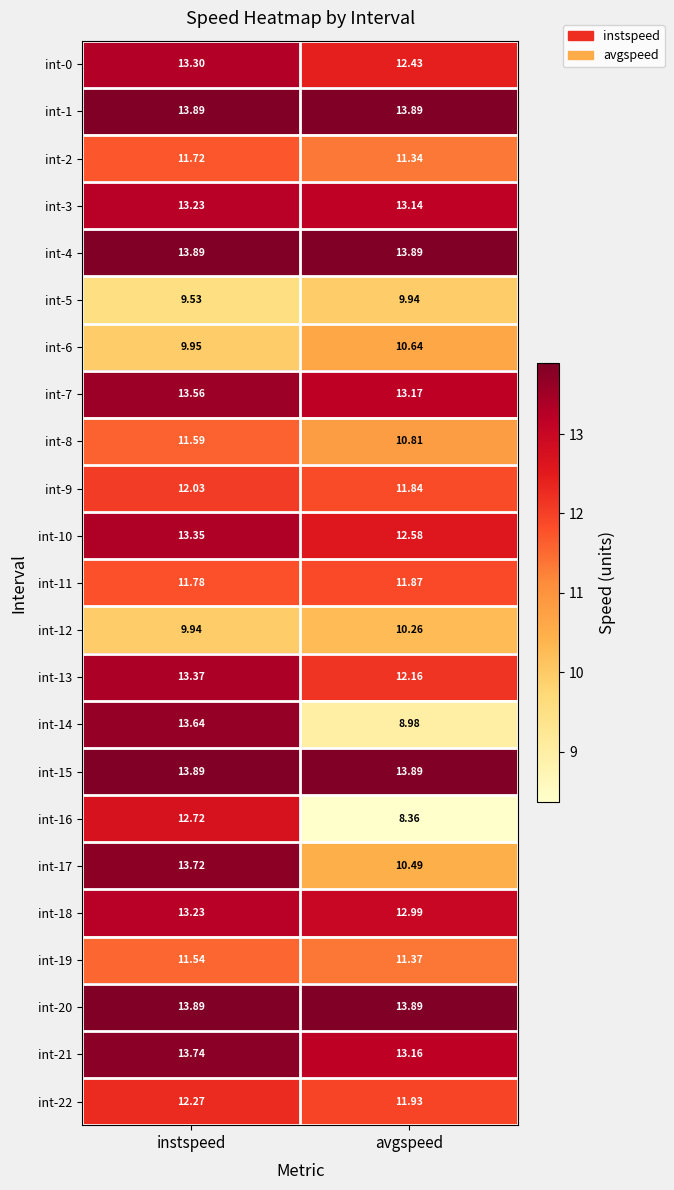

List the labels in order of int-22 value, largest first.

instspeed, avgspeed